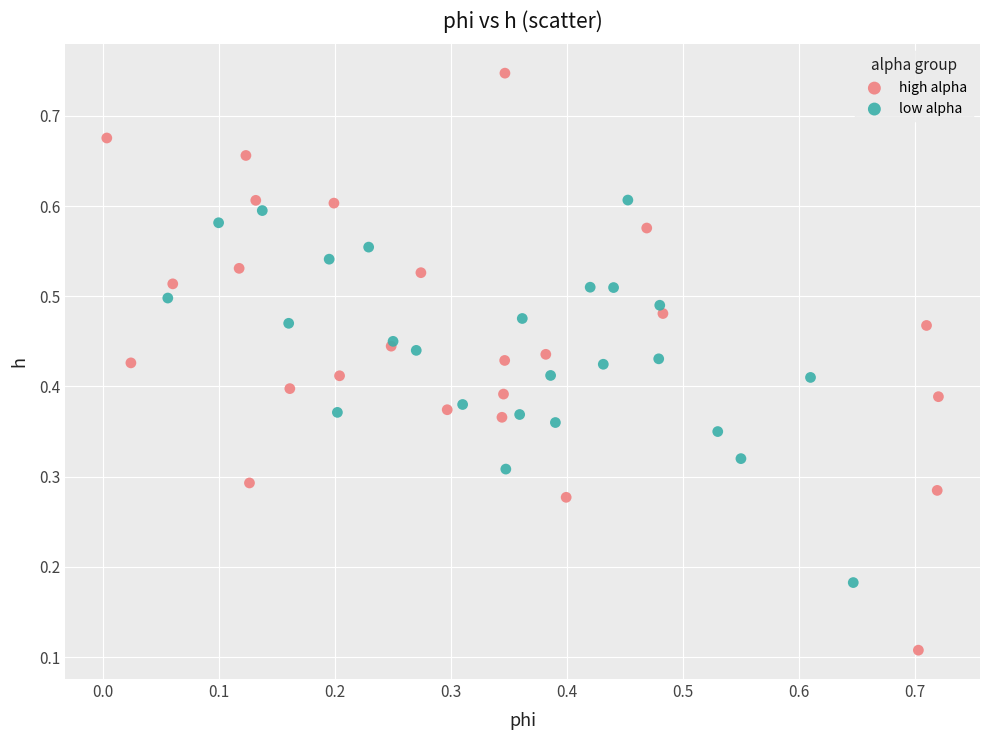

Which series contains the lowest Y value?

high alpha